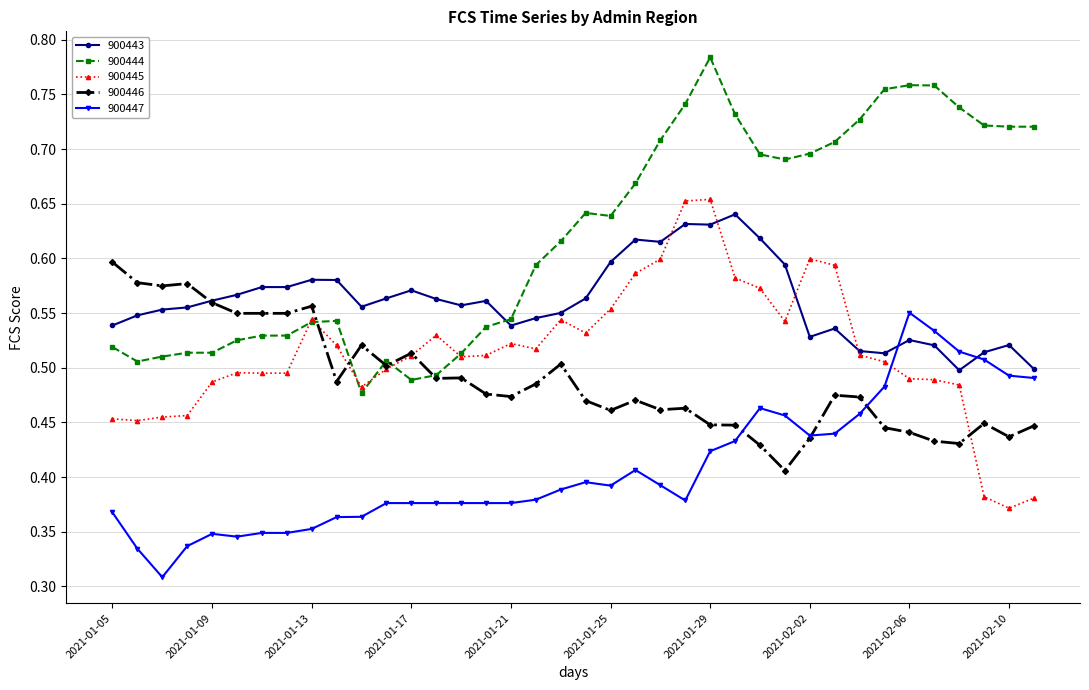

True or false: 900444 and 900443 intersect in this chart.

True